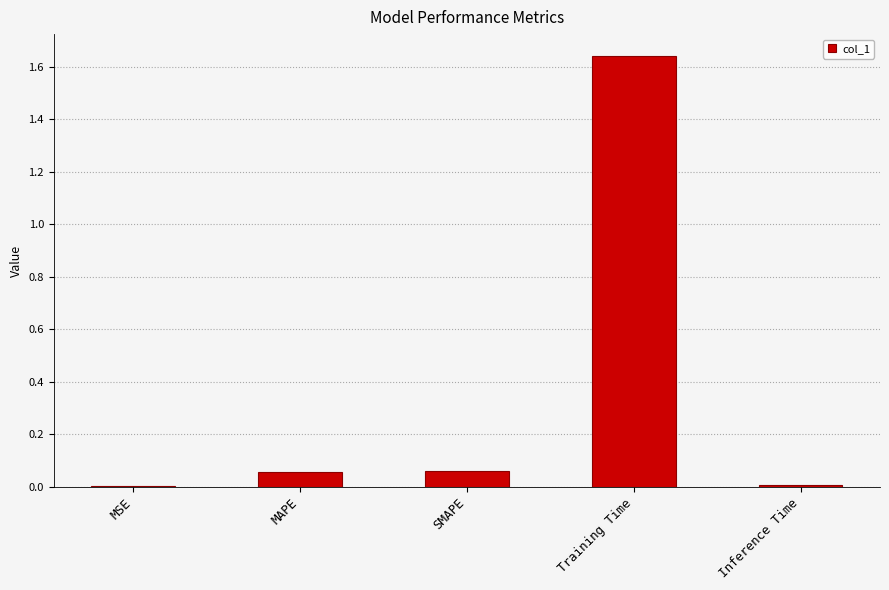

What is the change in value from MAPE to Training Time?

+1.6